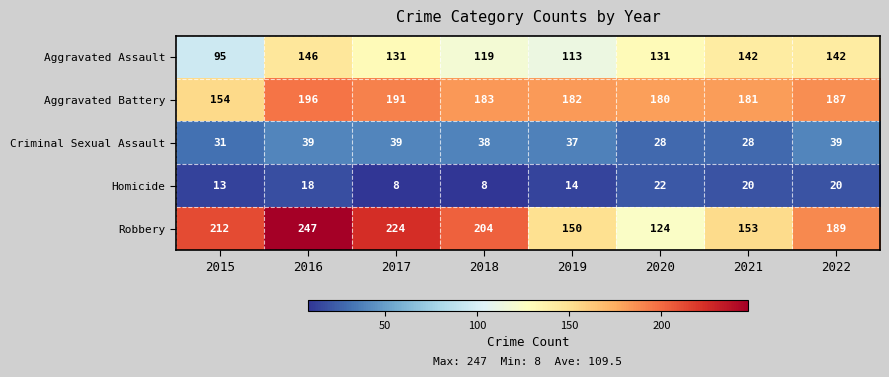

What is the maximum value shown in the chart?

247